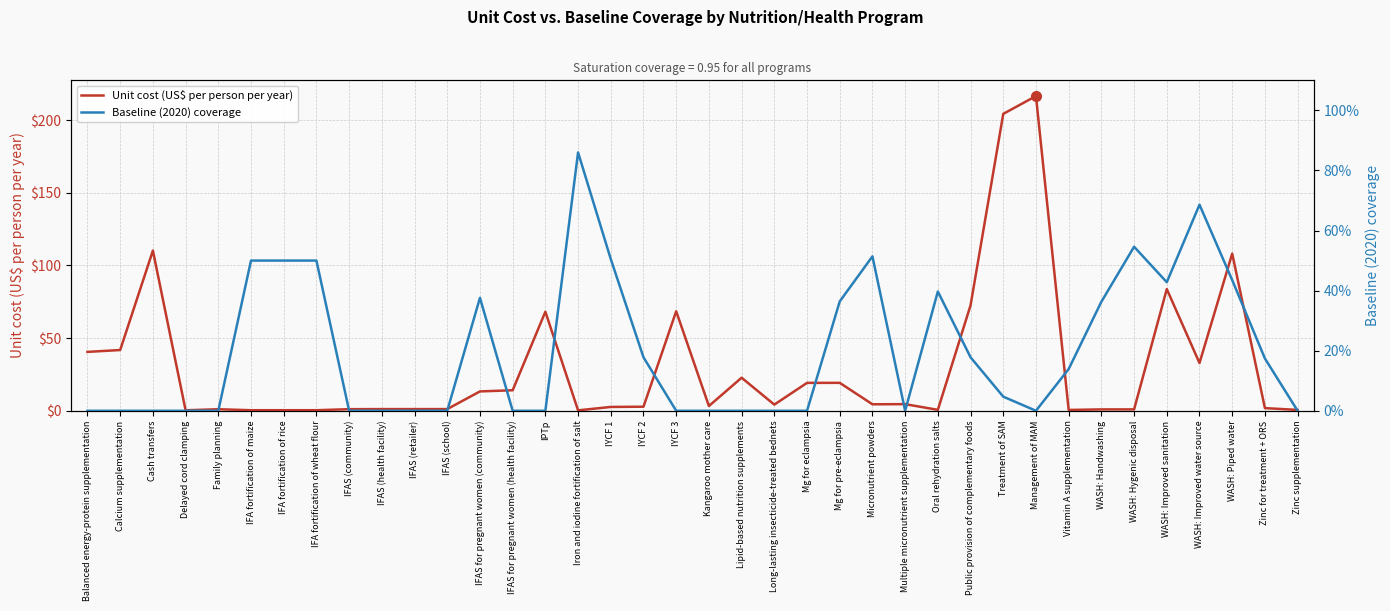

Rank the series by their maximum value, from highest to lowest.

Unit cost (US$ per person per year), Baseline (2020) coverage